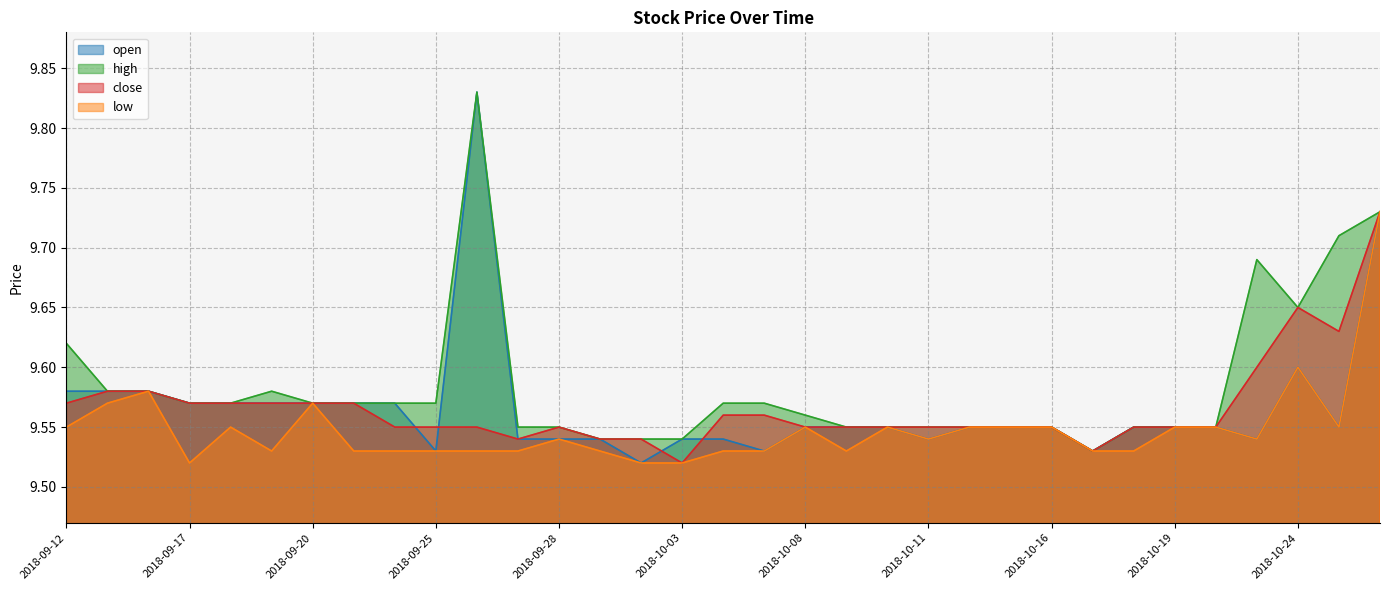

Does the chart have visible grid lines?

Yes